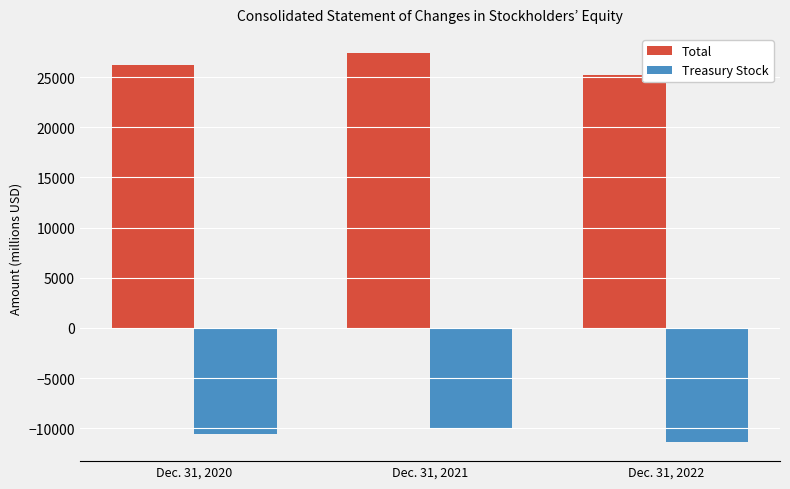

What is the total value across all series at Dec. 31, 2022?

13855